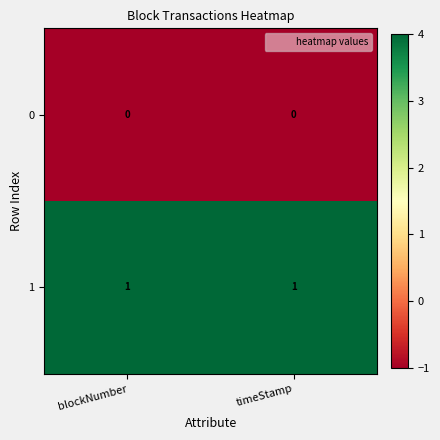

Rank the series at timeStamp from lowest to highest value.

0, 1